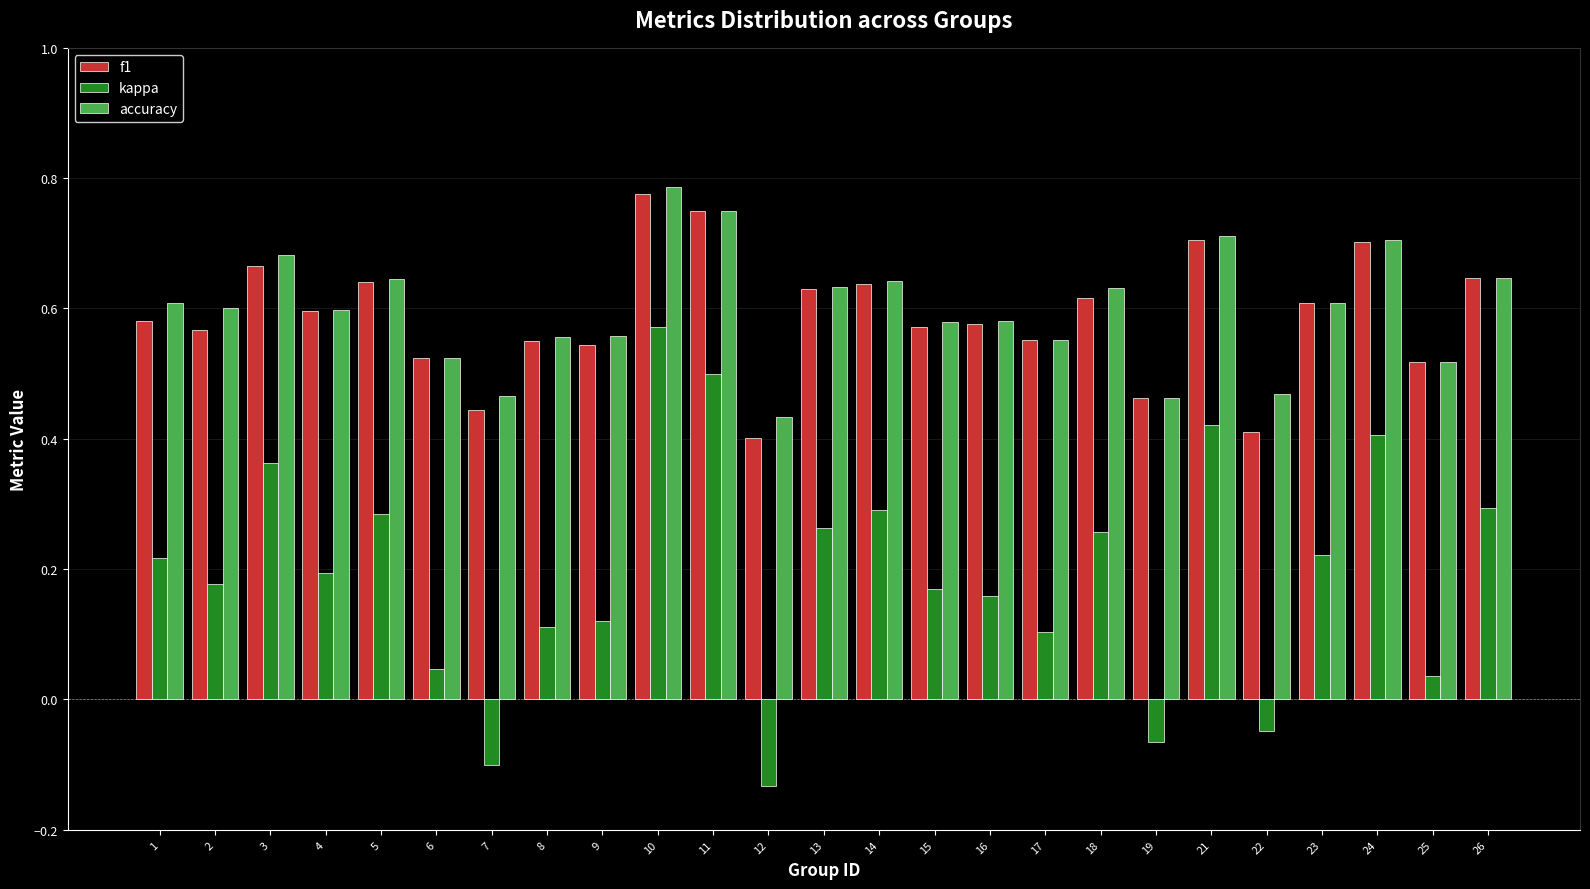

The f1 series shows 0.7 at 19. True or false?

False